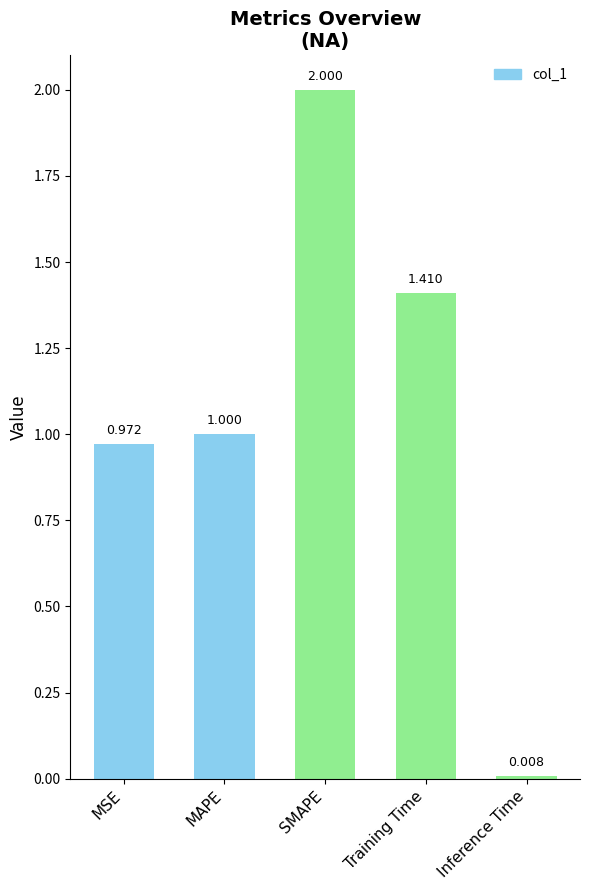

What is the sum of all values?

5.4